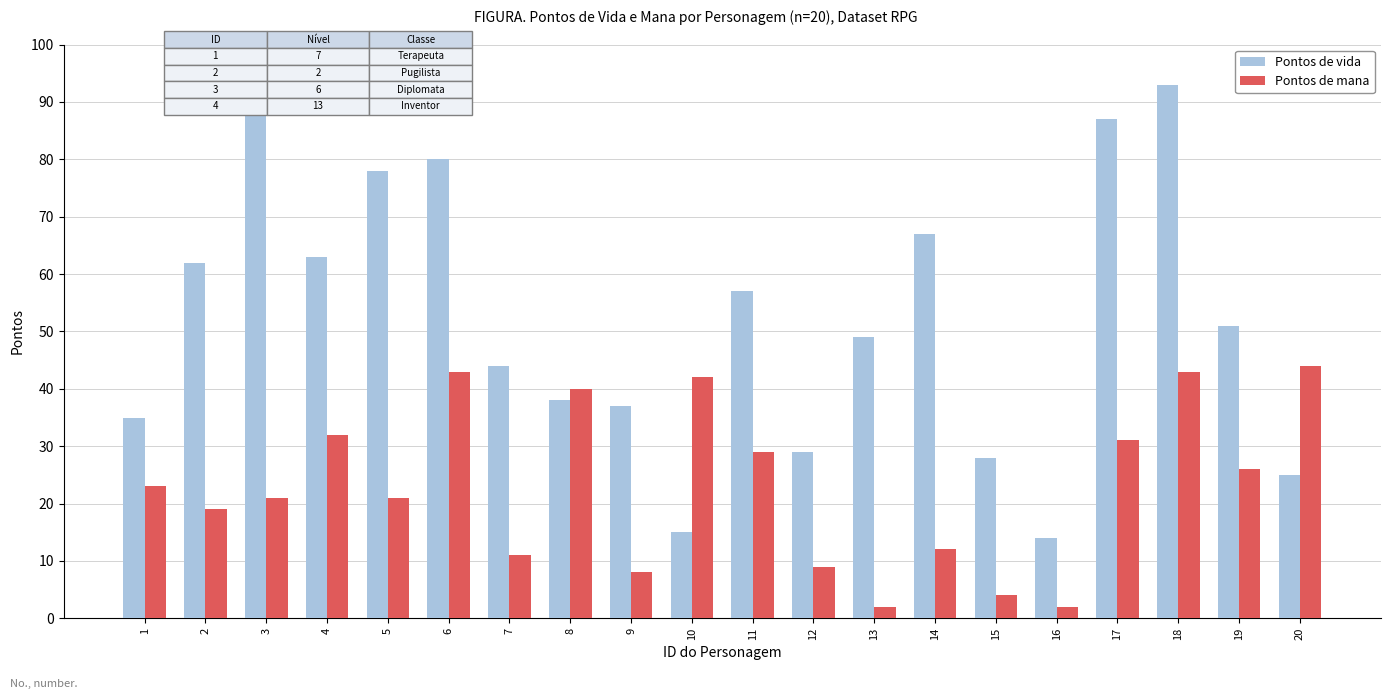

What is the difference between the Pontos de vida values at 1 and 11?

22